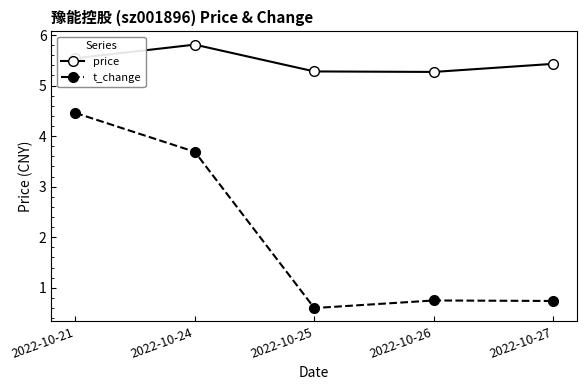

List the series in order of their peak value, lowest first.

t_change, price